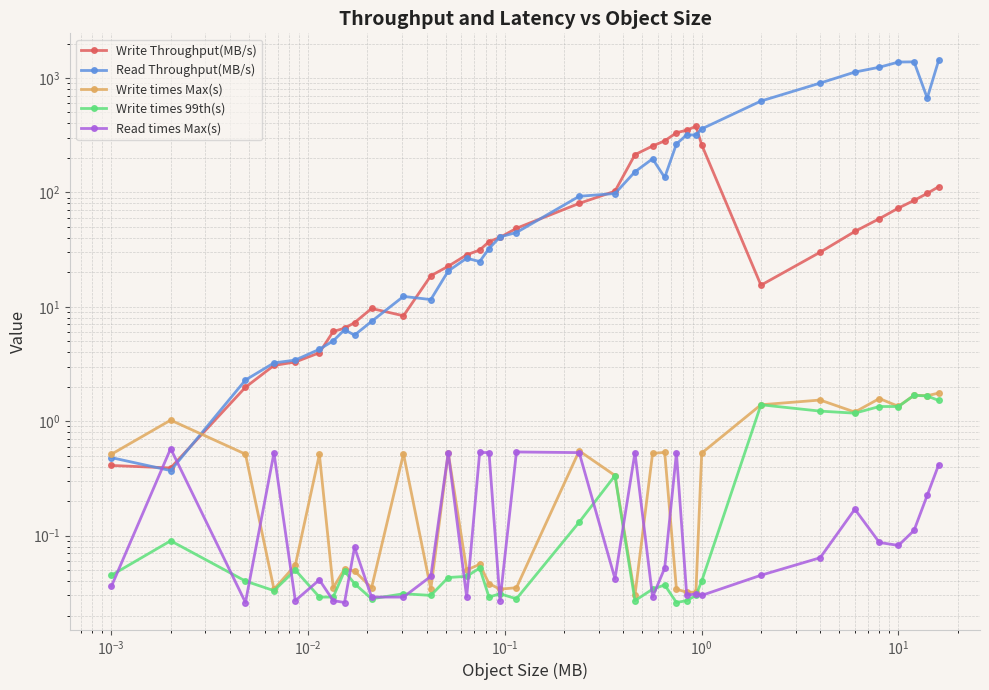

Which series has the largest range (max minus min)?

Read Throughput(MB/s)